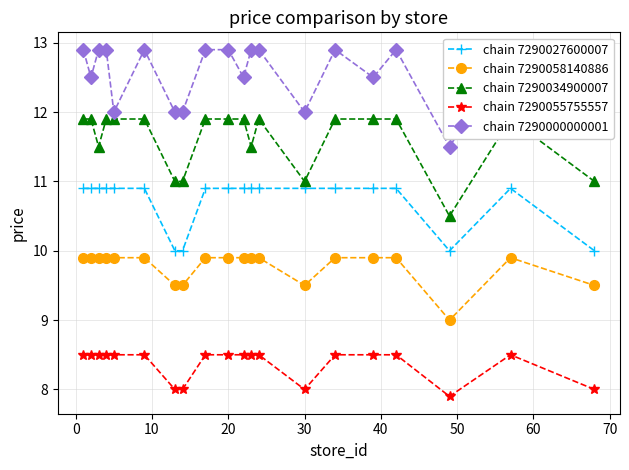

What is the maximum value for chain 7290058140886?

9.9